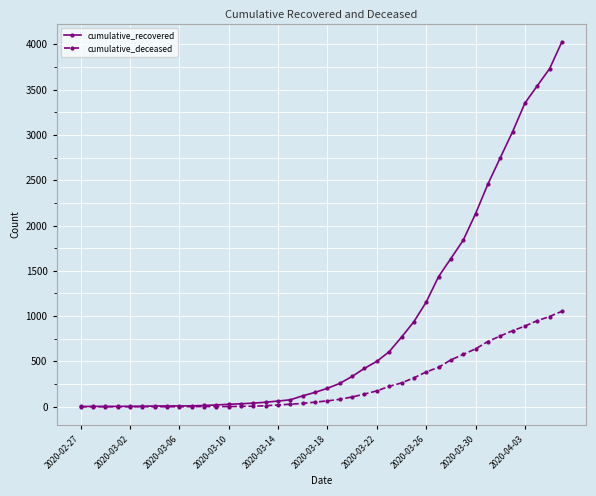

Which series has the largest range (max minus min)?

cumulative_recovered